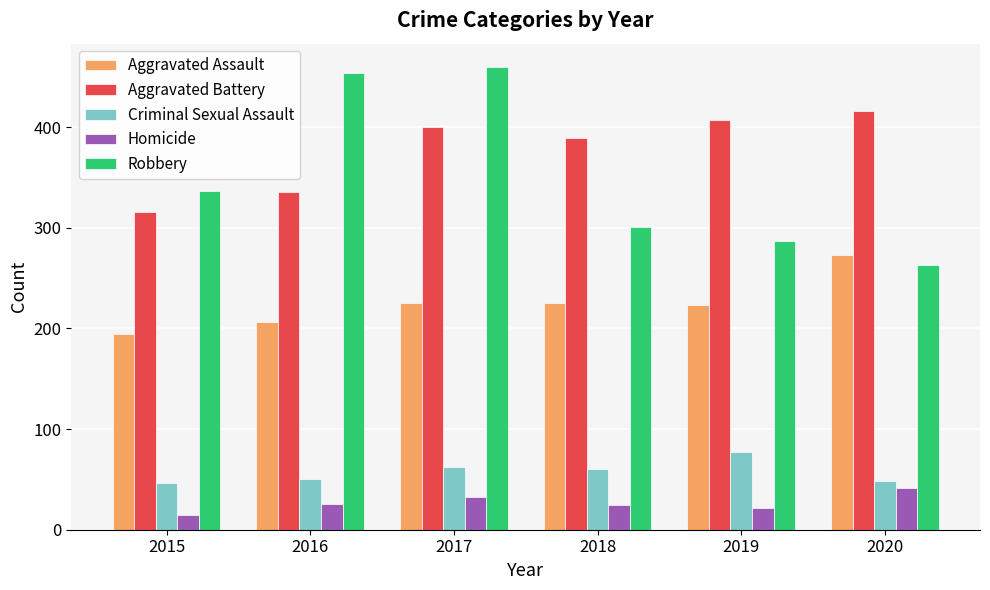

Rank the series by their maximum value, from highest to lowest.

Robbery, Aggravated Battery, Aggravated Assault, Criminal Sexual Assault, Homicide